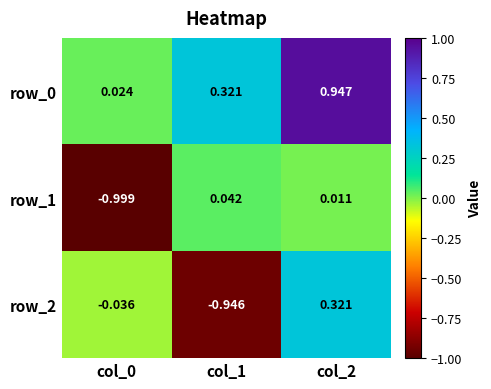

Is the value of row_0 at col_0 greater than the value of row_1 at col_1?

No